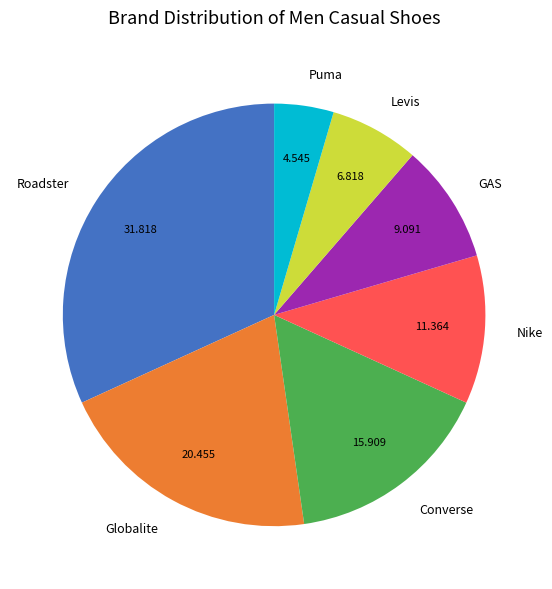

Is the sum of Nike and Converse greater than half?

No